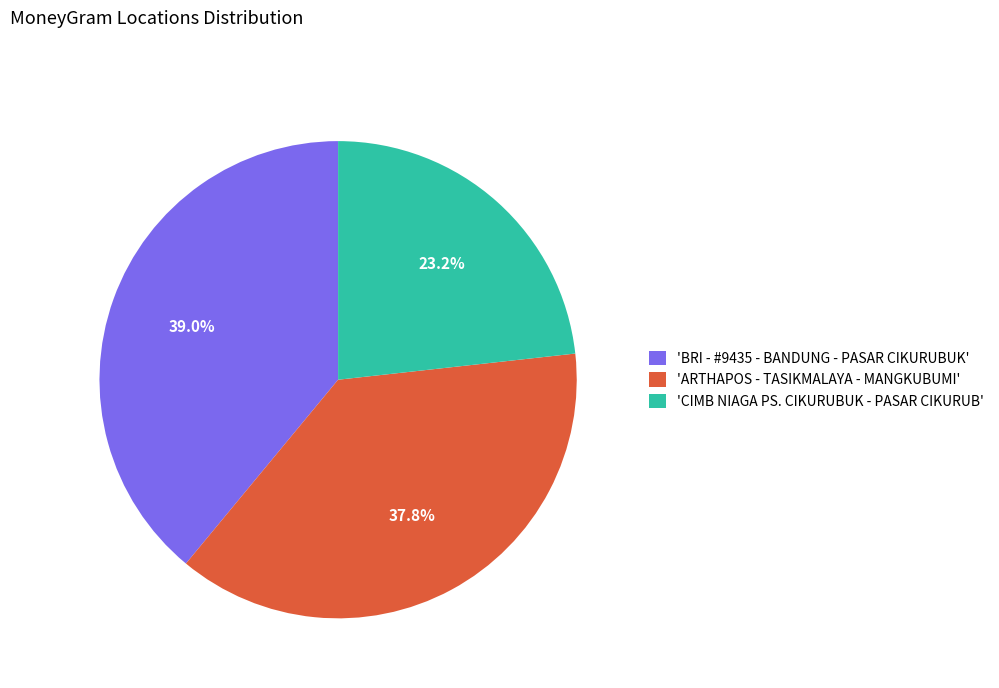

To the nearest percent, what is the difference between the largest and smallest slice percentages?

16%